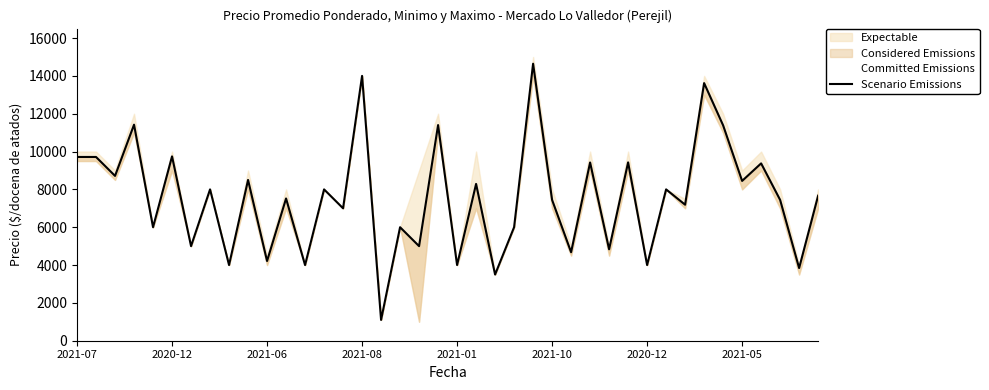

How many points are higher than both their immediate neighbors (excluding endpoints)?

16